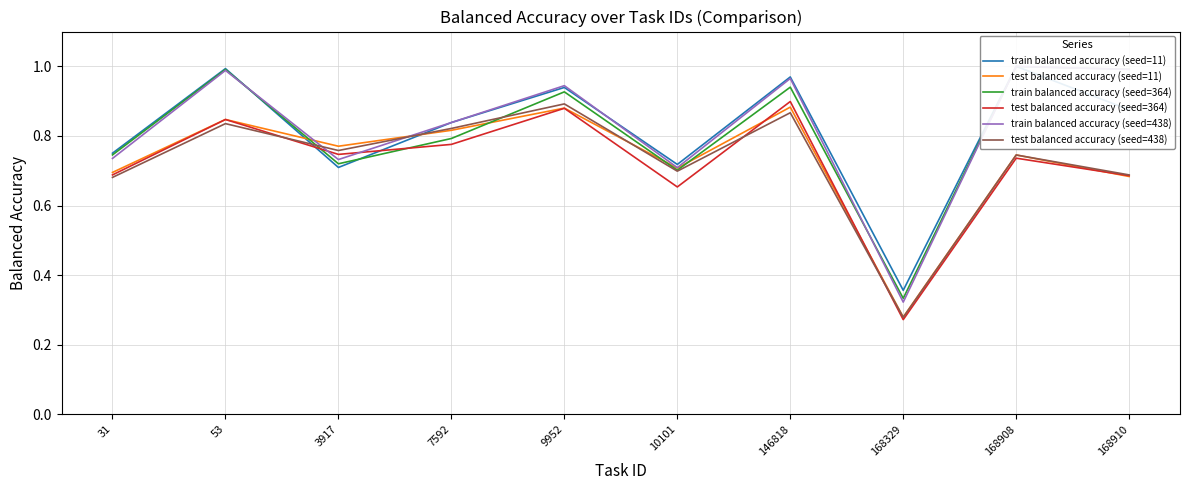

True or false: train balanced accuracy (seed=438) and train balanced accuracy (seed=11) cross at least once.

True